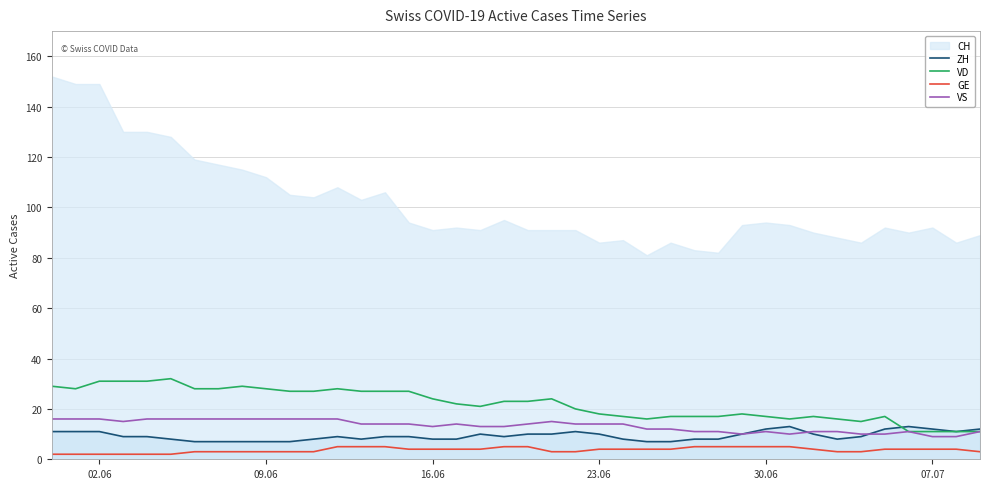

True or false: VD and GE intersect in this chart.

False